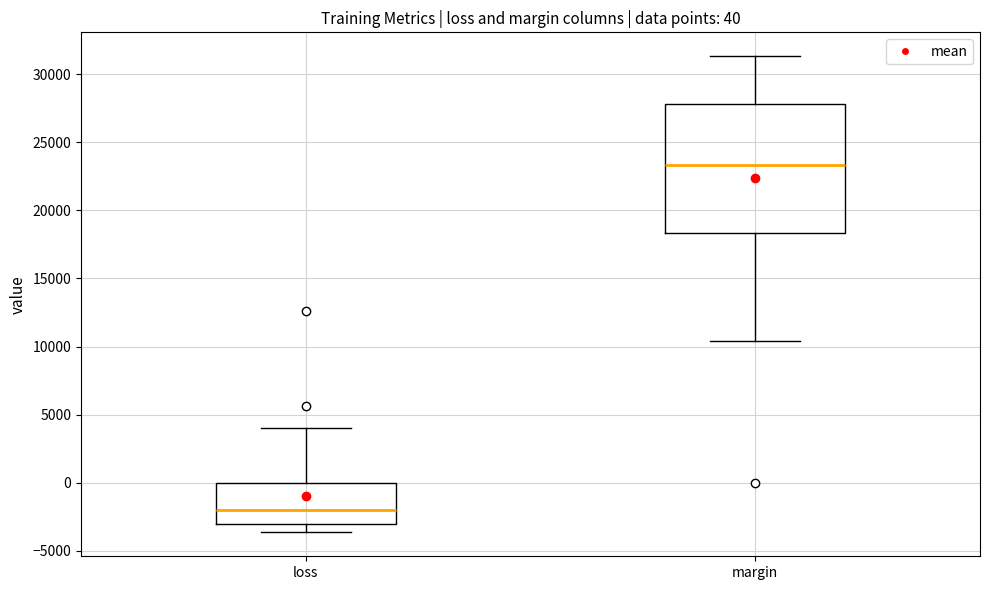

Which box's median line is the lowest?

loss